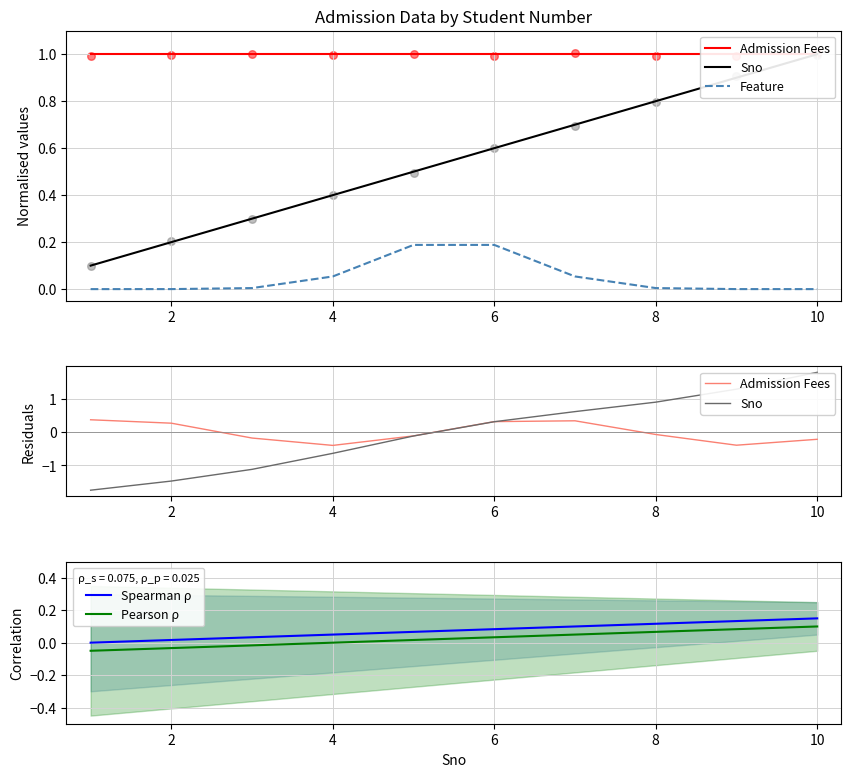

Which series reaches the minimum Y coordinate?

Sno